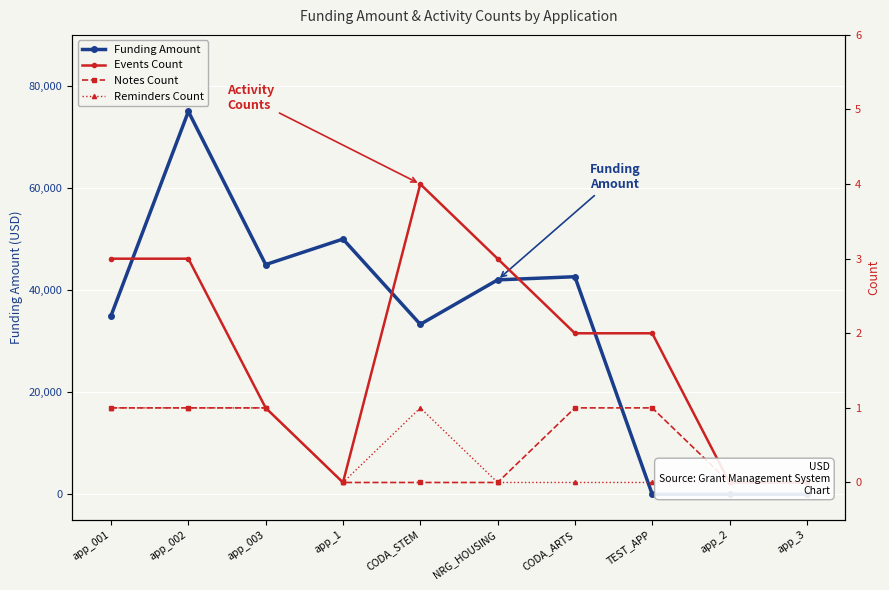

The value of Events Count at CODA_ARTS is 3. True or false?

False